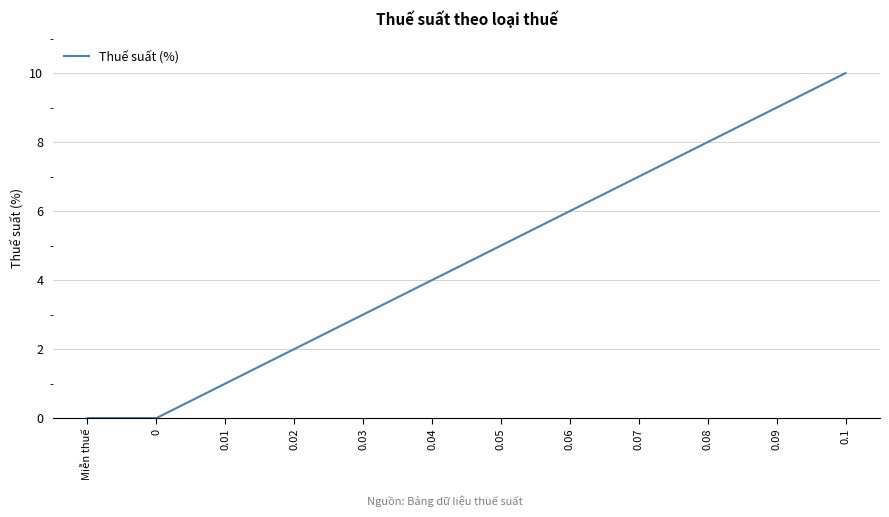

Reading left to right, extract all data points from this chart.

Miễn thuế=0	0=0	0.01=1	0.02=2	0.03=3	0.04=4	0.05=5	0.06=6	0.07=7	0.08=8	0.09=9	0.1=10